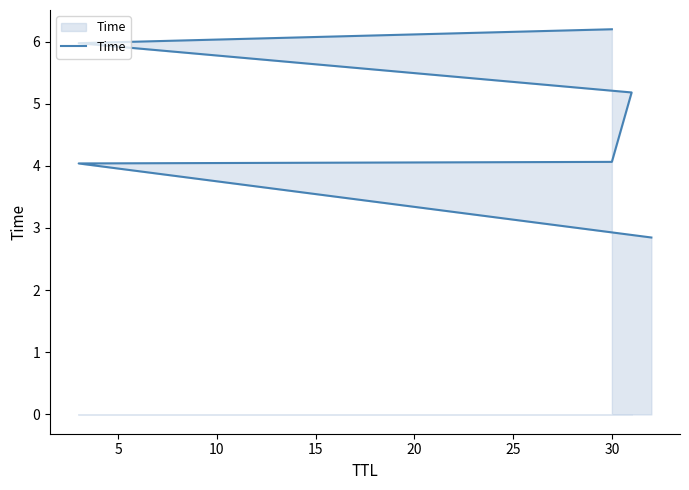

Where is the data nearest to the value 4?

5